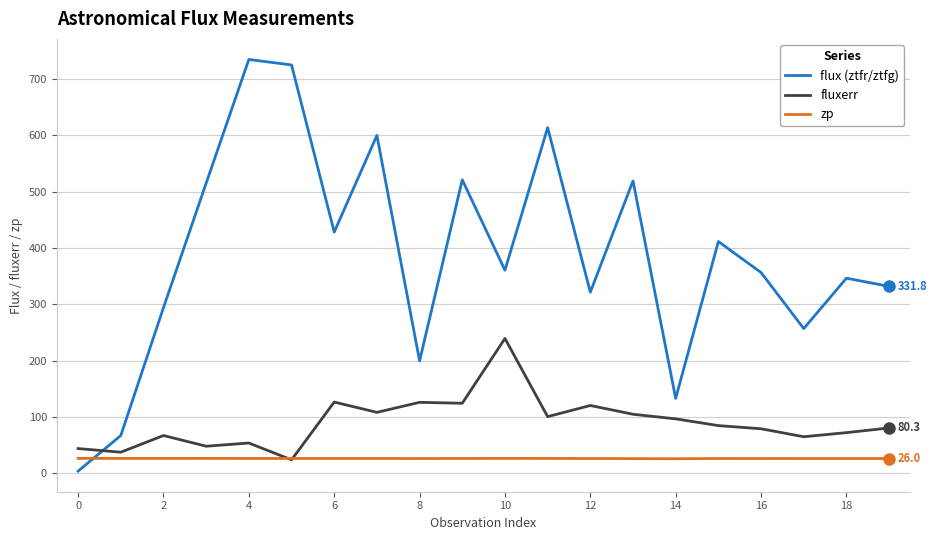

Does the chart display data point markers on the line(s)?

No